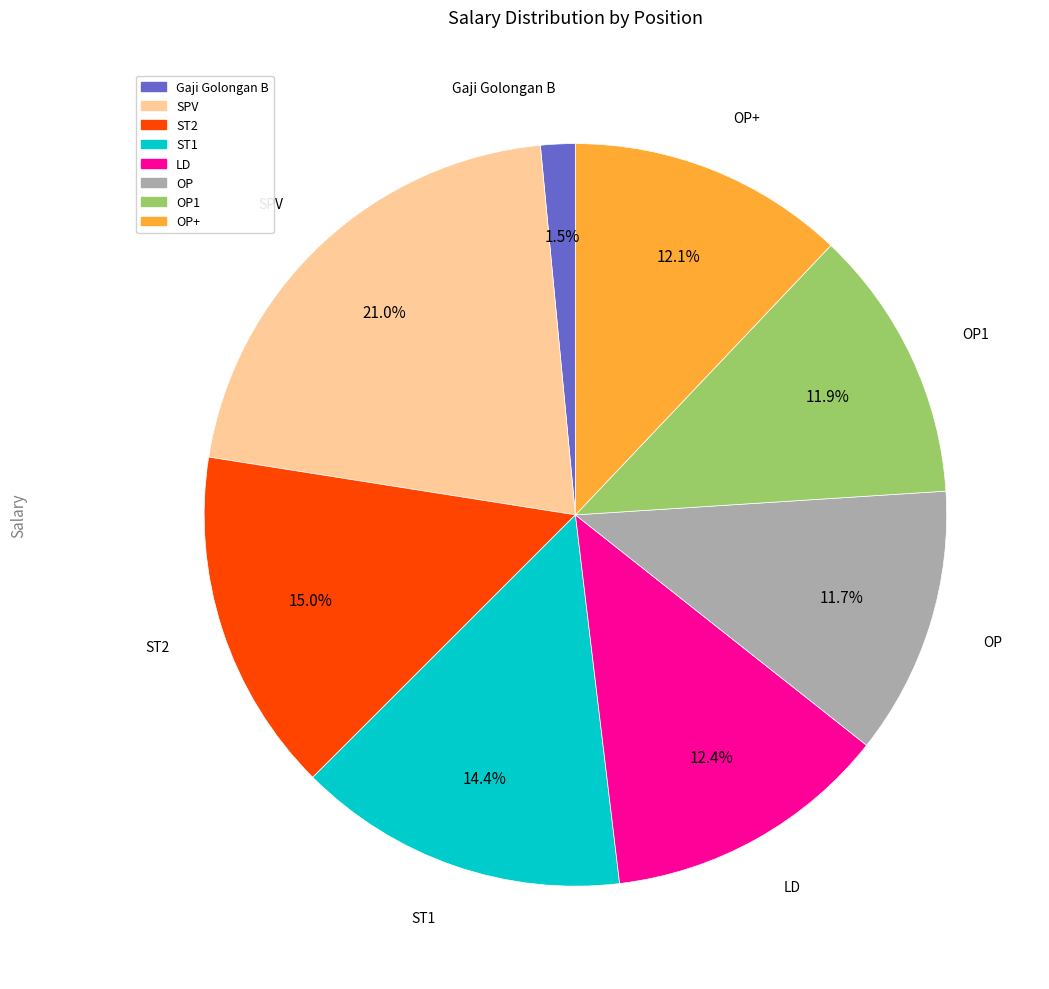

How many segments does this pie chart have?

8